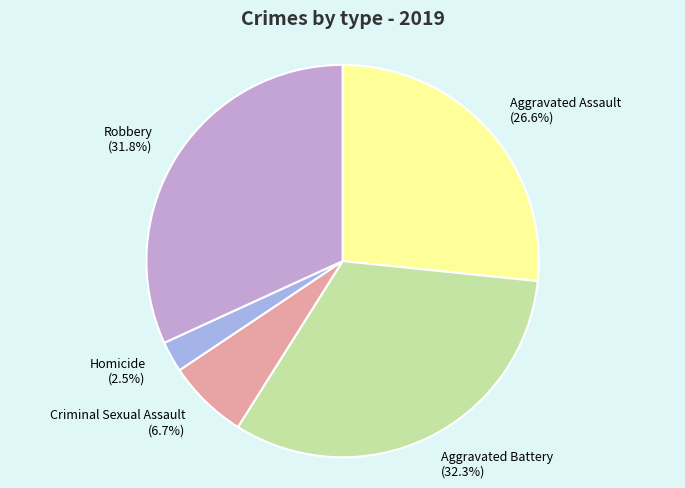

Is the sum of Criminal Sexual Assault and Robbery greater than half?

No